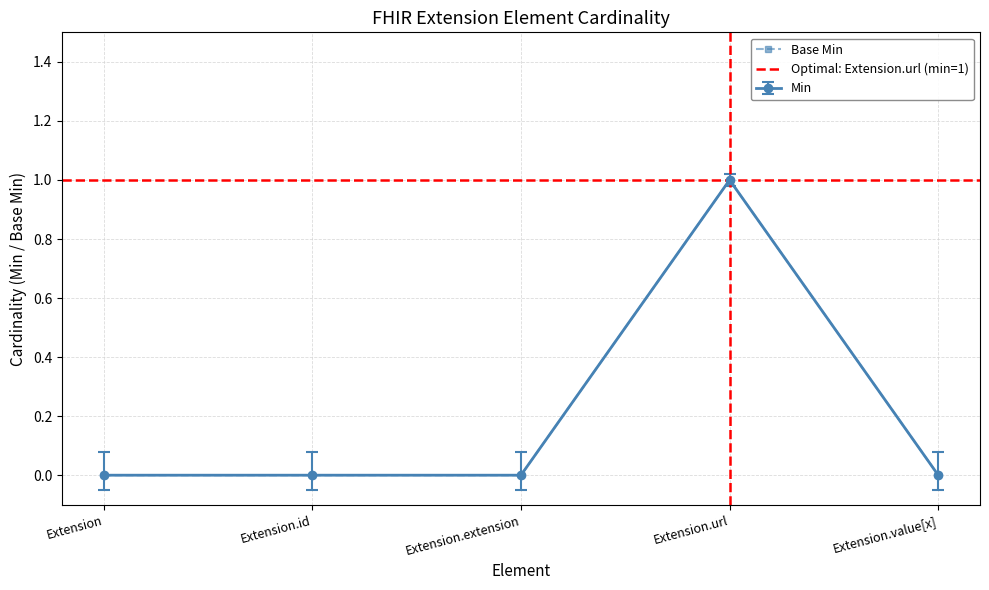

What is the difference between the highest and lowest values at Extension?

0.1